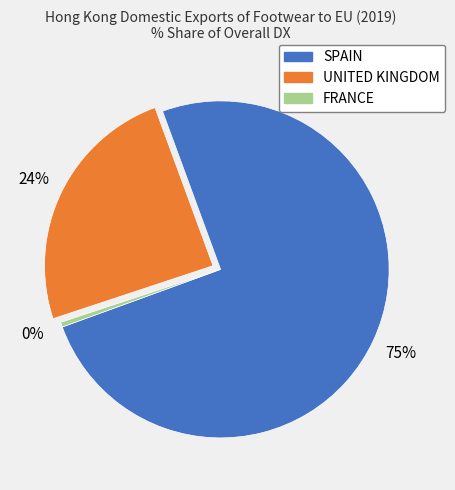

Which has a higher value, FRANCE or SPAIN?

SPAIN